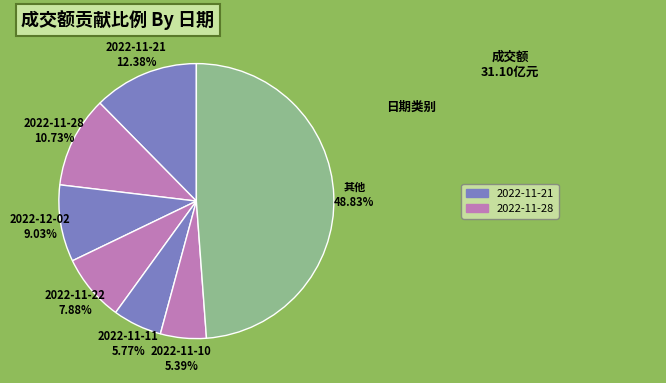

How many segments does this pie chart have?

7